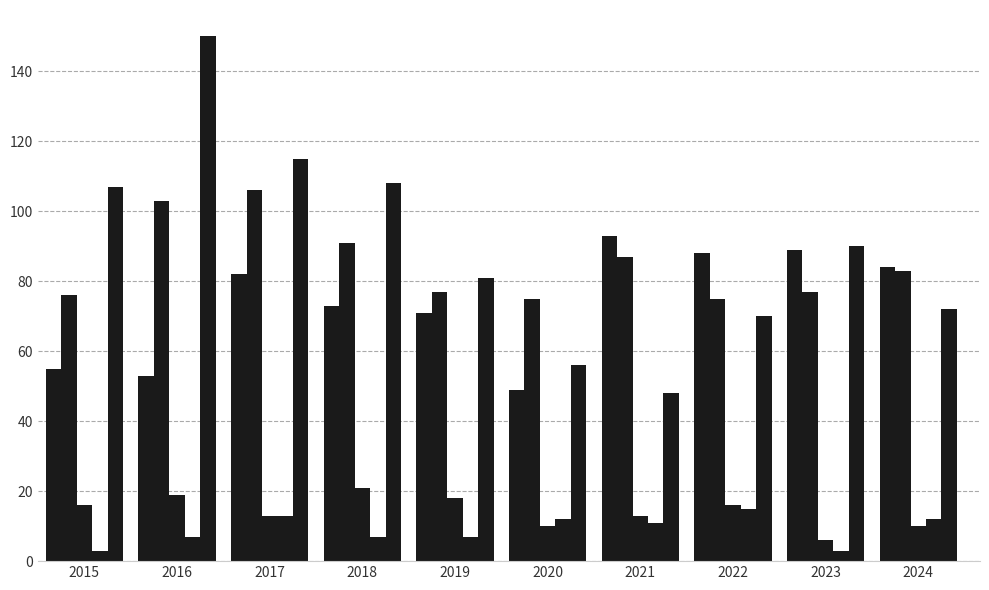

How many categories are shown in the chart?

10